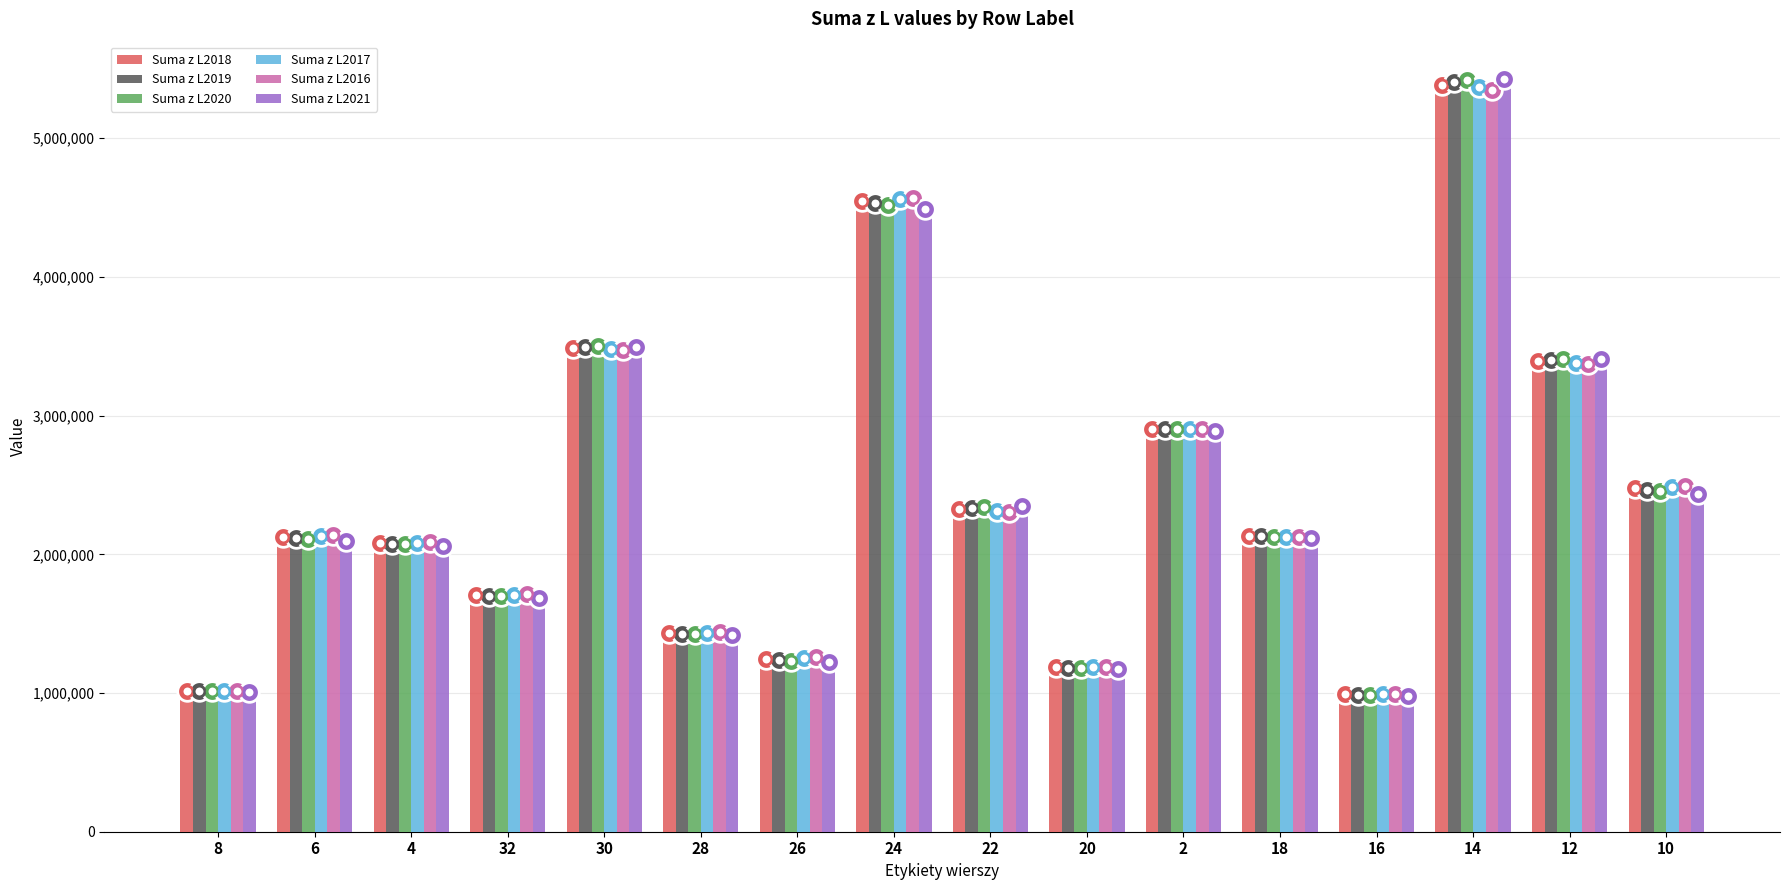

At which category is the sum across all series the highest?

14